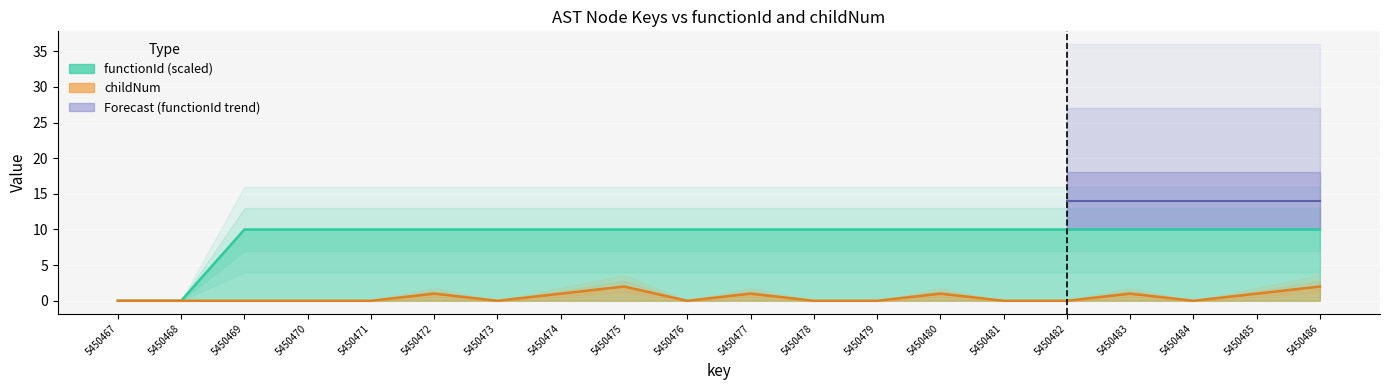

At which category does childNum reach its first local peak?

5450472